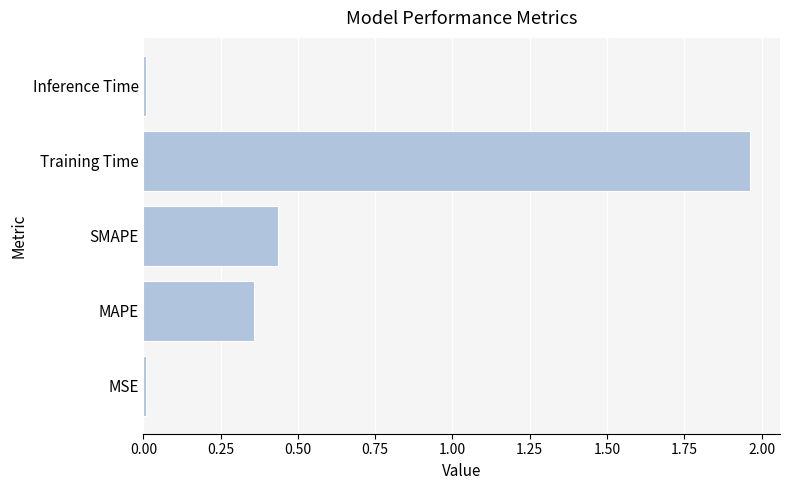

Which label corresponds to the largest value in the chart?

Training Time